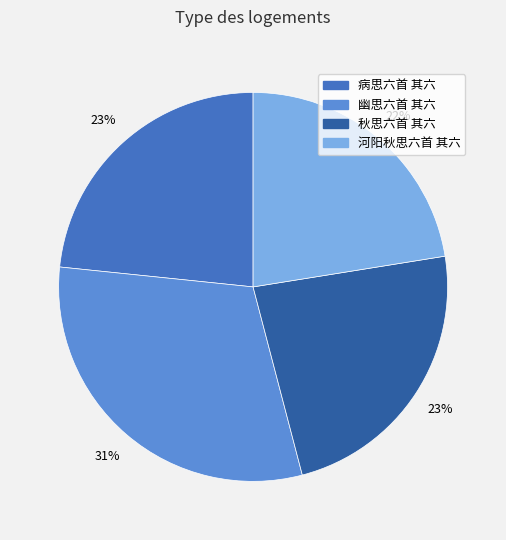

What percentage is the 幽思六首 其六 slice, to the nearest percent?

31%